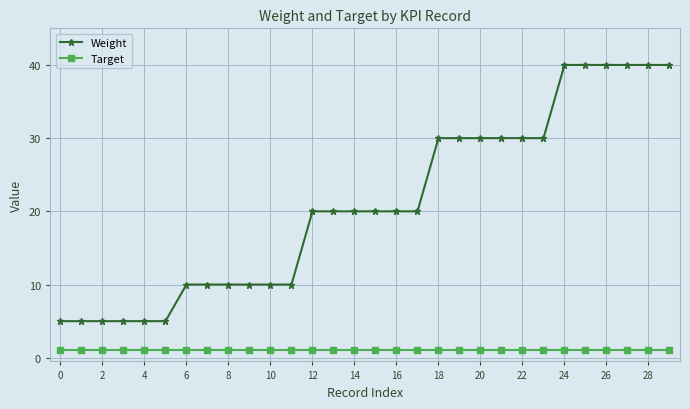

At how many categories does at least one series exceed 2?

30